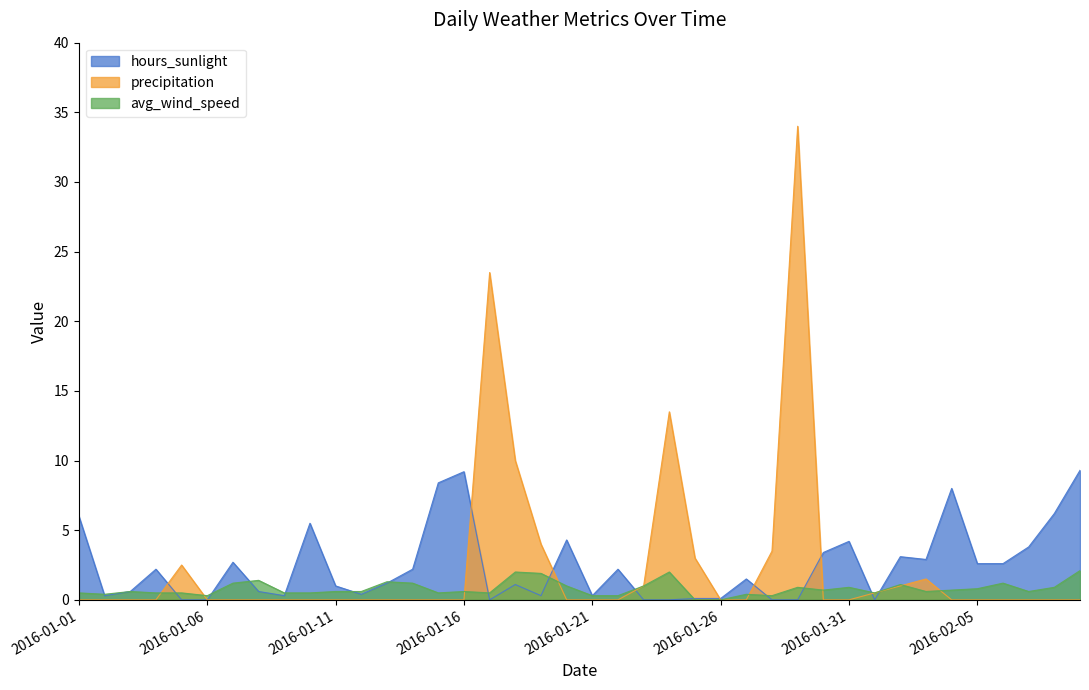

Rank the categories by avg_wind_speed value from highest to lowest.

2016-02-09, 2016-01-18, 2016-01-24, 2016-01-19, 2016-01-08, 2016-01-13, 2016-01-07, 2016-01-14, 2016-02-06, 2016-02-02, 2016-01-20, 2016-01-23, 2016-01-29, 2016-01-31, 2016-02-08, 2016-02-05, 2016-01-30, 2016-02-04, 2016-01-03, 2016-01-11, 2016-01-12, 2016-01-16, 2016-02-03, 2016-02-07, 2016-01-01, 2016-01-04, 2016-01-05, 2016-01-09, 2016-01-10, 2016-01-15, 2016-01-17, 2016-02-01, 2016-01-02, 2016-01-27, 2016-01-06, 2016-01-21, 2016-01-22, 2016-01-28, 2016-01-25, 2016-01-26